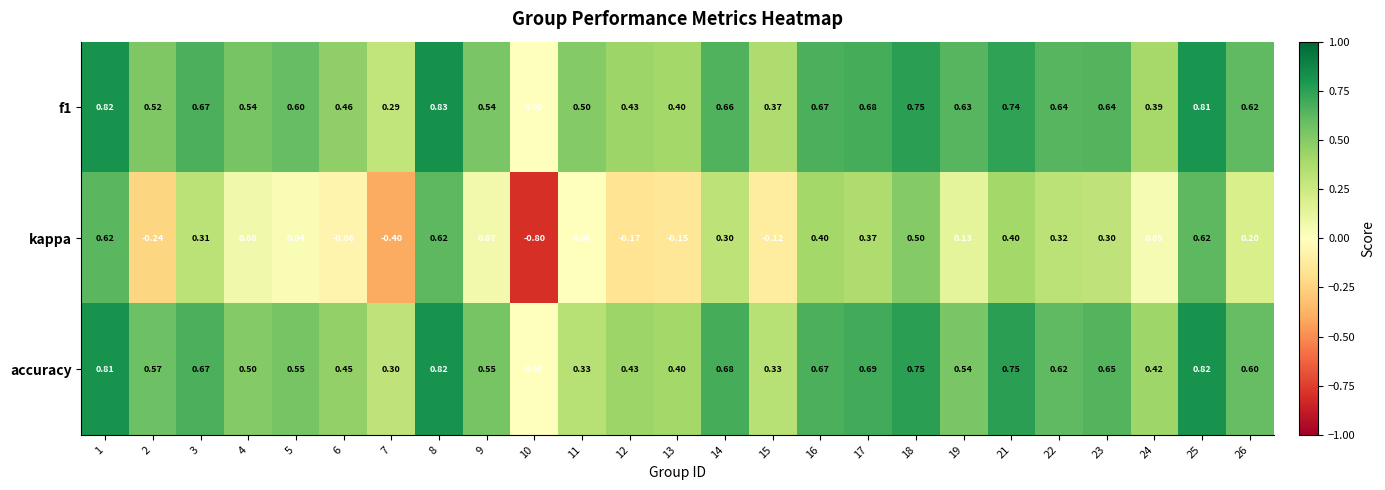

Which series has the largest range (max minus min)?

kappa